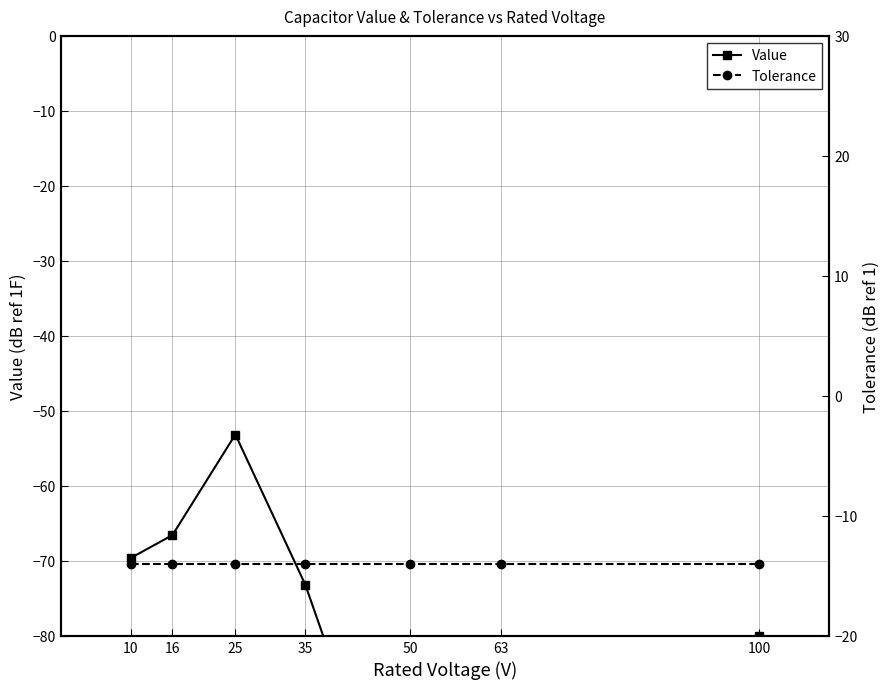

The Value series shows -31.4 at 16. True or false?

False